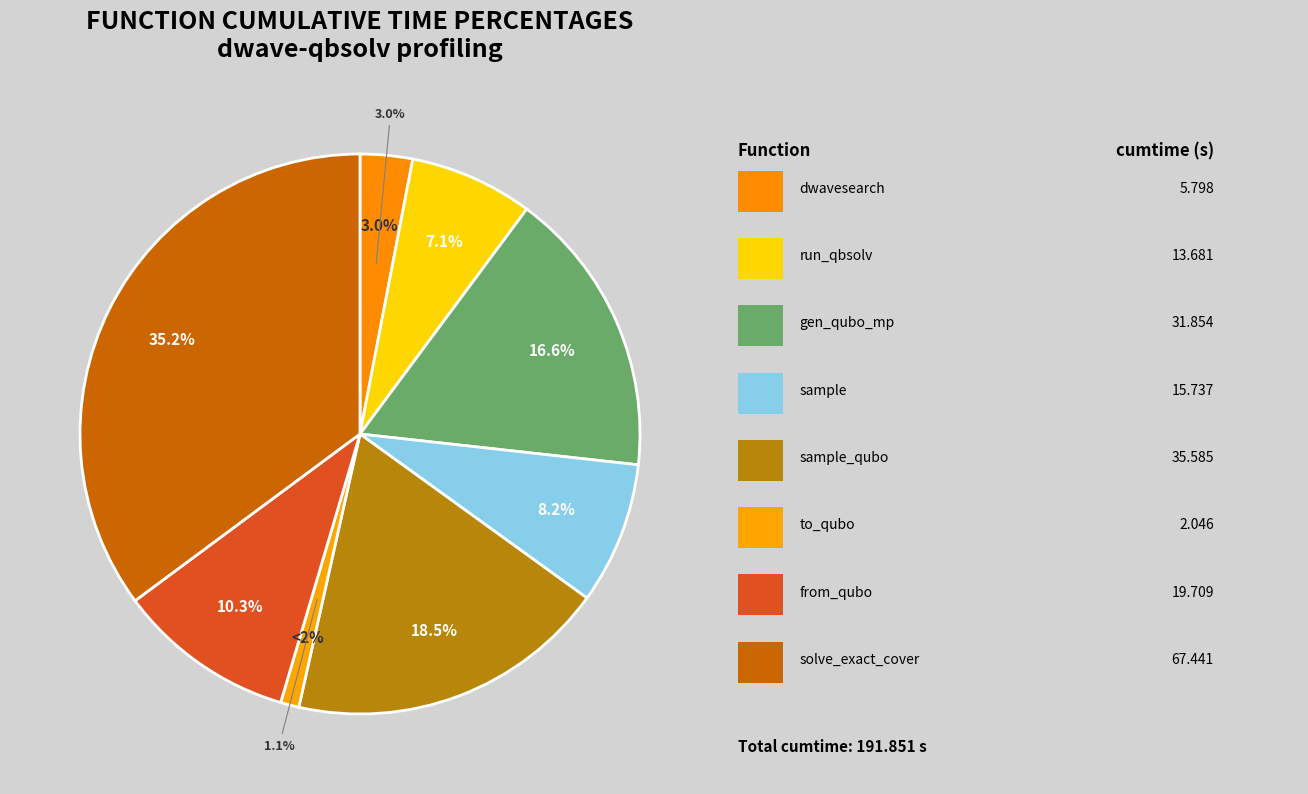

Does from_qubo represent more than half of the total?

No